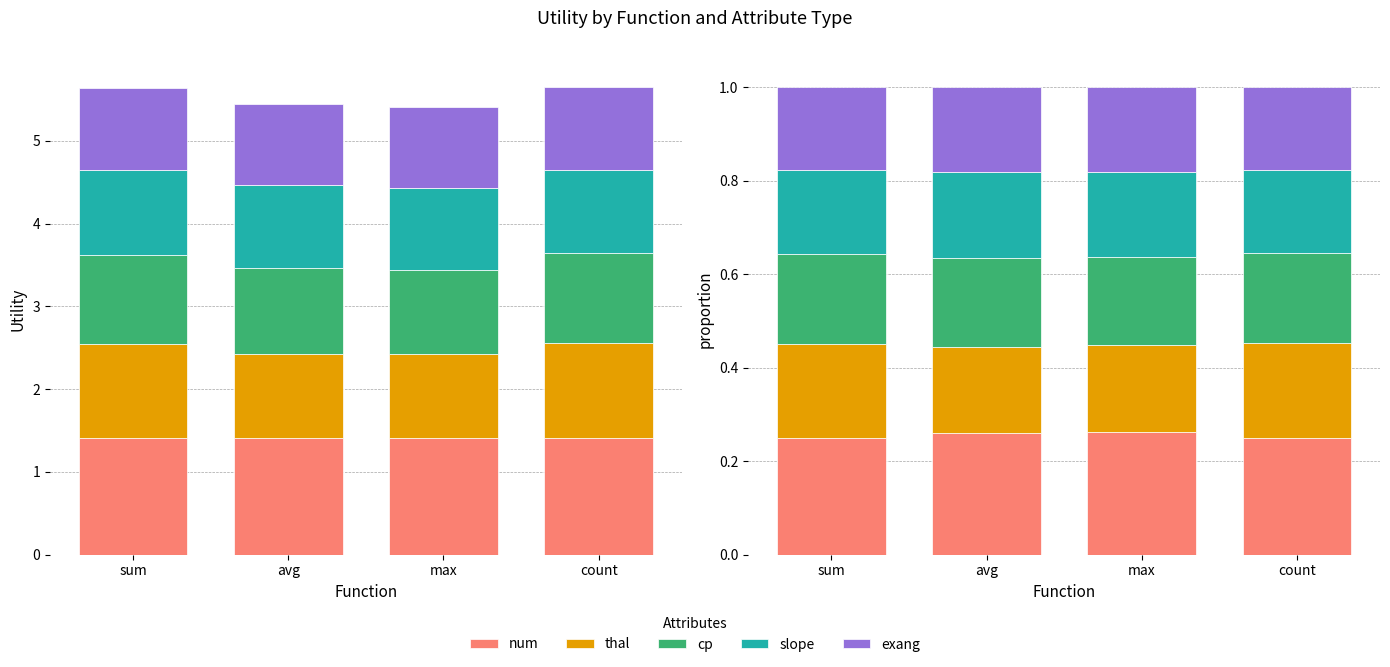

Which label corresponds to the largest value in the chart?

max